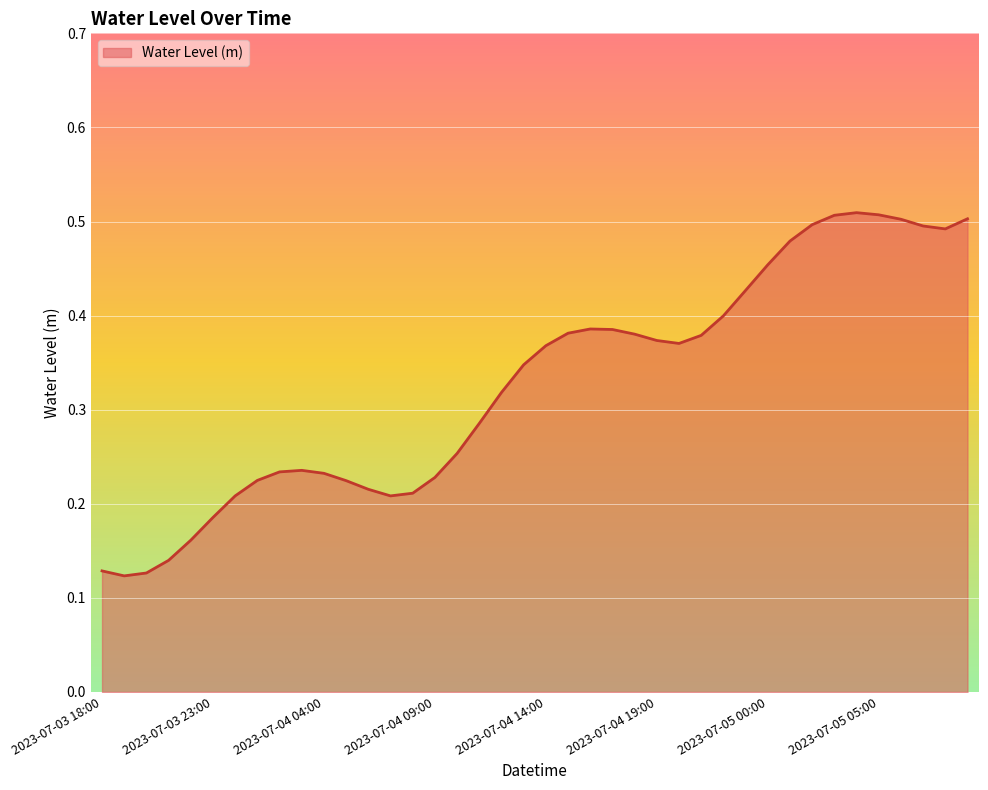

Does the chart display data point markers on the line(s)?

No